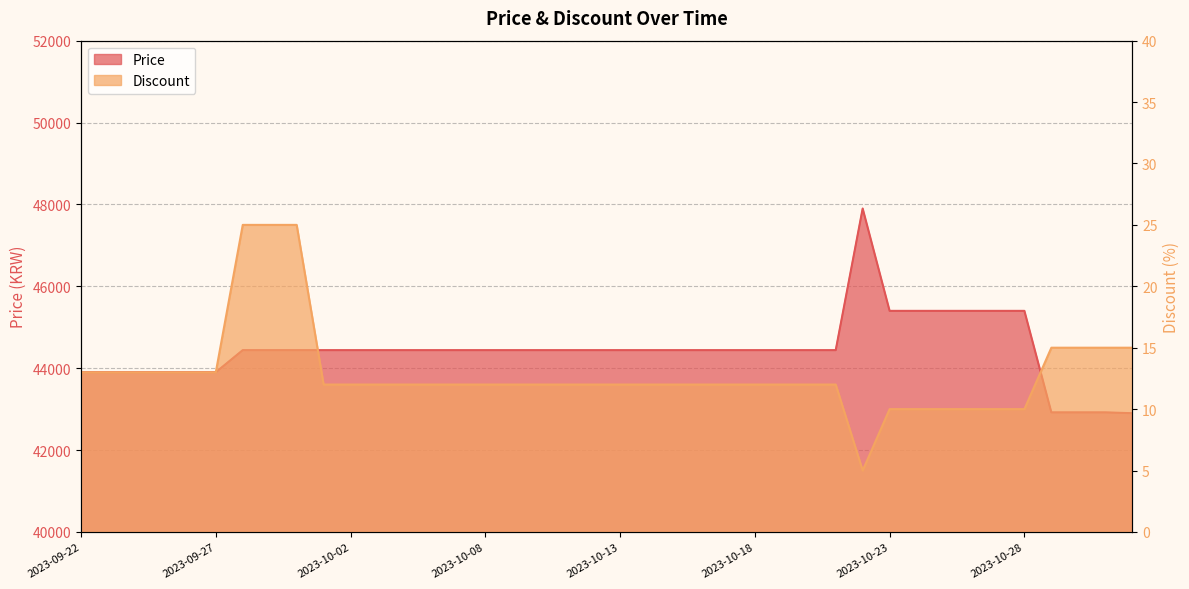

True or false: Price has a value of 17419 at 2023-10-11.

False